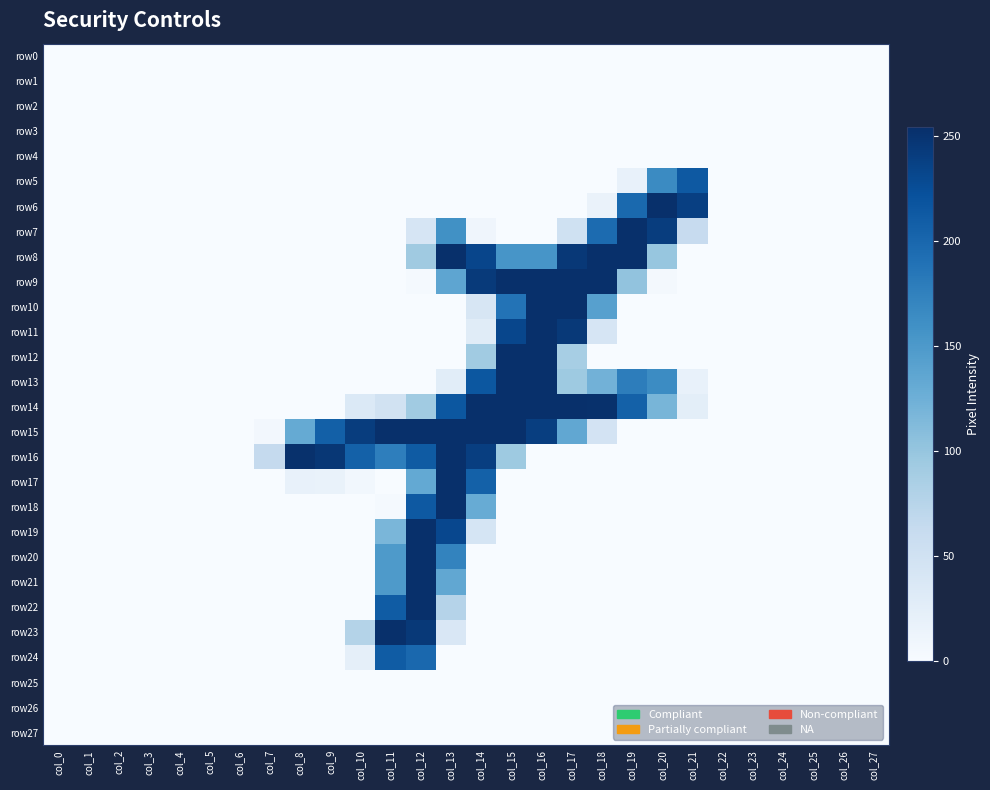

Reading right to left, transcribe all the data shown in this chart.

row0: col_27=0	col_26=0	col_25=0	col_24=0	col_23=0	col_22=0	col_21=0	col_20=0	col_19=0	col_18=0	col_17=0	col_16=0	col_15=0	col_14=0	col_13=0	col_12=0	col_11=0	col_10=0	col_9=0	col_8=0	col_7=0	col_6=0	col_5=0	col_4=0	col_3=0	col_2=0	col_1=0	col_0=0
row1: col_27=0	col_26=0	col_25=0	col_24=0	col_23=0	col_22=0	col_21=0	col_20=0	col_19=0	col_18=0	col_17=0	col_16=0	col_15=0	col_14=0	col_13=0	col_12=0	col_11=0	col_10=0	col_9=0	col_8=0	col_7=0	col_6=0	col_5=0	col_4=0	col_3=0	col_2=0	col_1=0	col_0=0
row2: col_27=0	col_26=0	col_25=0	col_24=0	col_23=0	col_22=0	col_21=0	col_20=0	col_19=0	col_18=0	col_17=0	col_16=0	col_15=0	col_14=0	col_13=0	col_12=0	col_11=0	col_10=0	col_9=0	col_8=0	col_7=0	col_6=0	col_5=0	col_4=0	col_3=0	col_2=0	col_1=0	col_0=0
row3: col_27=0	col_26=0	col_25=0	col_24=0	col_23=0	col_22=0	col_21=0	col_20=0	col_19=0	col_18=0	col_17=0	col_16=0	col_15=0	col_14=0	col_13=0	col_12=0	col_11=0	col_10=0	col_9=0	col_8=0	col_7=0	col_6=0	col_5=0	col_4=0	col_3=0	col_2=0	col_1=0	col_0=0
row4: col_27=0	col_26=0	col_25=0	col_24=0	col_23=0	col_22=0	col_21=0	col_20=0	col_19=0	col_18=0	col_17=0	col_16=0	col_15=0	col_14=0	col_13=0	col_12=0	col_11=0	col_10=0	col_9=0	col_8=0	col_7=0	col_6=0	col_5=0	col_4=0	col_3=0	col_2=0	col_1=0	col_0=0
row5: col_27=0	col_26=0	col_25=0	col_24=0	col_23=0	col_22=0	col_21=214	col_20=165	col_19=18	col_18=0	col_17=0	col_16=0	col_15=0	col_14=0	col_13=0	col_12=0	col_11=0	col_10=0	col_9=0	col_8=0	col_7=0	col_6=0	col_5=0	col_4=0	col_3=0	col_2=0	col_1=0	col_0=0
row6: col_27=0	col_26=0	col_25=0	col_24=0	col_23=0	col_22=0	col_21=239	col_20=254	col_19=198	col_18=16	col_17=0	col_16=0	col_15=0	col_14=0	col_13=0	col_12=0	col_11=0	col_10=0	col_9=0	col_8=0	col_7=0	col_6=0	col_5=0	col_4=0	col_3=0	col_2=0	col_1=0	col_0=0
row7: col_27=0	col_26=0	col_25=0	col_24=0	col_23=0	col_22=0	col_21=62	col_20=241	col_19=254	col_18=196	col_17=51	col_16=0	col_15=0	col_14=10	col_13=159	col_12=42	col_11=0	col_10=0	col_9=0	col_8=0	col_7=0	col_6=0	col_5=0	col_4=0	col_3=0	col_2=0	col_1=0	col_0=0
row8: col_27=0	col_26=0	col_25=0	col_24=0	col_23=0	col_22=0	col_21=0	col_20=100	col_19=254	col_18=254	col_17=246	col_16=154	col_15=154	col_14=233	col_13=254	col_12=94	col_11=0	col_10=0	col_9=0	col_8=0	col_7=0	col_6=0	col_5=0	col_4=0	col_3=0	col_2=0	col_1=0	col_0=0
row9: col_27=0	col_26=0	col_25=0	col_24=0	col_23=0	col_22=0	col_21=0	col_20=4	col_19=103	col_18=254	col_17=254	col_16=254	col_15=254	col_14=244	col_13=136	col_12=3	col_11=0	col_10=0	col_9=0	col_8=0	col_7=0	col_6=0	col_5=0	col_4=0	col_3=0	col_2=0	col_1=0	col_0=0
row10: col_27=0	col_26=0	col_25=0	col_24=0	col_23=0	col_22=0	col_21=0	col_20=0	col_19=0	col_18=142	col_17=254	col_16=254	col_15=188	col_14=41	col_13=0	col_12=0	col_11=0	col_10=0	col_9=0	col_8=0	col_7=0	col_6=0	col_5=0	col_4=0	col_3=0	col_2=0	col_1=0	col_0=0
row11: col_27=0	col_26=0	col_25=0	col_24=0	col_23=0	col_22=0	col_21=0	col_20=0	col_19=0	col_18=42	col_17=245	col_16=254	col_15=232	col_14=29	col_13=0	col_12=0	col_11=0	col_10=0	col_9=0	col_8=0	col_7=0	col_6=0	col_5=0	col_4=0	col_3=0	col_2=0	col_1=0	col_0=0
row12: col_27=0	col_26=0	col_25=0	col_24=0	col_23=0	col_22=0	col_21=0	col_20=0	col_19=0	col_18=0	col_17=88	col_16=254	col_15=254	col_14=93	col_13=0	col_12=0	col_11=0	col_10=0	col_9=0	col_8=0	col_7=0	col_6=0	col_5=0	col_4=0	col_3=0	col_2=0	col_1=0	col_0=0
row13: col_27=0	col_26=0	col_25=0	col_24=0	col_23=0	col_22=0	col_21=19	col_20=164	col_19=178	col_18=123	col_17=95	col_16=254	col_15=254	col_14=216	col_13=27	col_12=0	col_11=0	col_10=0	col_9=0	col_8=0	col_7=0	col_6=0	col_5=0	col_4=0	col_3=0	col_2=0	col_1=0	col_0=0
row14: col_27=0	col_26=0	col_25=0	col_24=0	col_23=0	col_22=0	col_21=25	col_20=119	col_19=206	col_18=253	col_17=254	col_16=254	col_15=254	col_14=254	col_13=216	col_12=93	col_11=49	col_10=35	col_9=0	col_8=0	col_7=0	col_6=0	col_5=0	col_4=0	col_3=0	col_2=0	col_1=0	col_0=0
row15: col_27=0	col_26=0	col_25=0	col_24=0	col_23=0	col_22=0	col_21=0	col_20=0	col_19=0	col_18=46	col_17=134	col_16=240	col_15=254	col_14=254	col_13=254	col_12=254	col_11=254	col_10=241	col_9=207	col_8=131	col_7=6	col_6=0	col_5=0	col_4=0	col_3=0	col_2=0	col_1=0	col_0=0
row16: col_27=0	col_26=0	col_25=0	col_24=0	col_23=0	col_22=0	col_21=0	col_20=0	col_19=0	col_18=0	col_17=0	col_16=0	col_15=95	col_14=240	col_13=254	col_12=212	col_11=177	col_10=206	col_9=247	col_8=253	col_7=64	col_6=0	col_5=0	col_4=0	col_3=0	col_2=0	col_1=0	col_0=0
row17: col_27=0	col_26=0	col_25=0	col_24=0	col_23=0	col_22=0	col_21=0	col_20=0	col_19=0	col_18=0	col_17=0	col_16=0	col_15=0	col_14=206	col_13=254	col_12=132	col_11=0	col_10=7	col_9=17	col_8=19	col_7=0	col_6=0	col_5=0	col_4=0	col_3=0	col_2=0	col_1=0	col_0=0
row18: col_27=0	col_26=0	col_25=0	col_24=0	col_23=0	col_22=0	col_21=0	col_20=0	col_19=0	col_18=0	col_17=0	col_16=0	col_15=0	col_14=129	col_13=254	col_12=214	col_11=3	col_10=0	col_9=0	col_8=0	col_7=0	col_6=0	col_5=0	col_4=0	col_3=0	col_2=0	col_1=0	col_0=0
row19: col_27=0	col_26=0	col_25=0	col_24=0	col_23=0	col_22=0	col_21=0	col_20=0	col_19=0	col_18=0	col_17=0	col_16=0	col_15=0	col_14=43	col_13=231	col_12=254	col_11=118	col_10=0	col_9=0	col_8=0	col_7=0	col_6=0	col_5=0	col_4=0	col_3=0	col_2=0	col_1=0	col_0=0
row20: col_27=0	col_26=0	col_25=0	col_24=0	col_23=0	col_22=0	col_21=0	col_20=0	col_19=0	col_18=0	col_17=0	col_16=0	col_15=0	col_14=0	col_13=172	col_12=254	col_11=149	col_10=0	col_9=0	col_8=0	col_7=0	col_6=0	col_5=0	col_4=0	col_3=0	col_2=0	col_1=0	col_0=0
row21: col_27=0	col_26=0	col_25=0	col_24=0	col_23=0	col_22=0	col_21=0	col_20=0	col_19=0	col_18=0	col_17=0	col_16=0	col_15=0	col_14=0	col_13=134	col_12=254	col_11=149	col_10=0	col_9=0	col_8=0	col_7=0	col_6=0	col_5=0	col_4=0	col_3=0	col_2=0	col_1=0	col_0=0
row22: col_27=0	col_26=0	col_25=0	col_24=0	col_23=0	col_22=0	col_21=0	col_20=0	col_19=0	col_18=0	col_17=0	col_16=0	col_15=0	col_14=0	col_13=77	col_12=254	col_11=211	col_10=0	col_9=0	col_8=0	col_7=0	col_6=0	col_5=0	col_4=0	col_3=0	col_2=0	col_1=0	col_0=0
row23: col_27=0	col_26=0	col_25=0	col_24=0	col_23=0	col_22=0	col_21=0	col_20=0	col_19=0	col_18=0	col_17=0	col_16=0	col_15=0	col_14=0	col_13=38	col_12=245	col_11=254	col_10=78	col_9=0	col_8=0	col_7=0	col_6=0	col_5=0	col_4=0	col_3=0	col_2=0	col_1=0	col_0=0
row24: col_27=0	col_26=0	col_25=0	col_24=0	col_23=0	col_22=0	col_21=0	col_20=0	col_19=0	col_18=0	col_17=0	col_16=0	col_15=0	col_14=0	col_13=0	col_12=199	col_11=211	col_10=22	col_9=0	col_8=0	col_7=0	col_6=0	col_5=0	col_4=0	col_3=0	col_2=0	col_1=0	col_0=0
row25: col_27=0	col_26=0	col_25=0	col_24=0	col_23=0	col_22=0	col_21=0	col_20=0	col_19=0	col_18=0	col_17=0	col_16=0	col_15=0	col_14=0	col_13=0	col_12=0	col_11=0	col_10=0	col_9=0	col_8=0	col_7=0	col_6=0	col_5=0	col_4=0	col_3=0	col_2=0	col_1=0	col_0=0
row26: col_27=0	col_26=0	col_25=0	col_24=0	col_23=0	col_22=0	col_21=0	col_20=0	col_19=0	col_18=0	col_17=0	col_16=0	col_15=0	col_14=0	col_13=0	col_12=0	col_11=0	col_10=0	col_9=0	col_8=0	col_7=0	col_6=0	col_5=0	col_4=0	col_3=0	col_2=0	col_1=0	col_0=0
row27: col_27=0	col_26=0	col_25=0	col_24=0	col_23=0	col_22=0	col_21=0	col_20=0	col_19=0	col_18=0	col_17=0	col_16=0	col_15=0	col_14=0	col_13=0	col_12=0	col_11=0	col_10=0	col_9=0	col_8=0	col_7=0	col_6=0	col_5=0	col_4=0	col_3=0	col_2=0	col_1=0	col_0=0